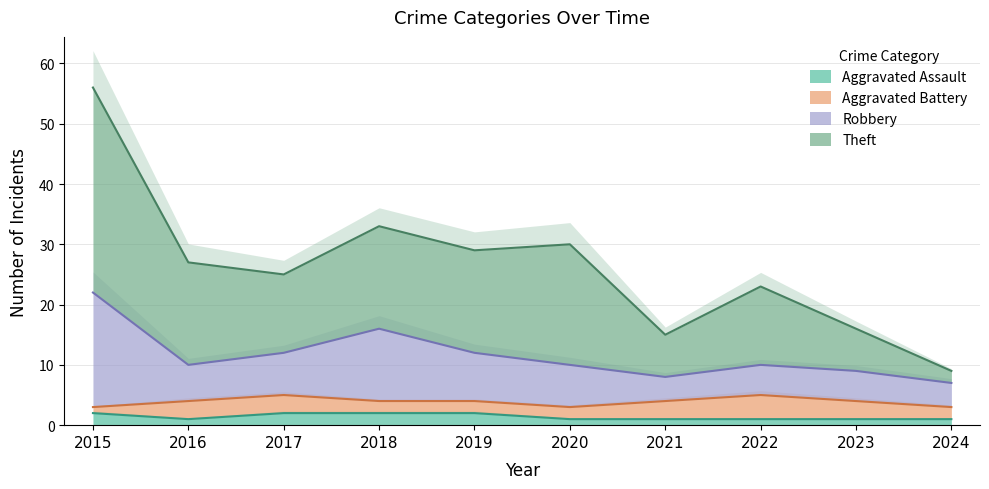

At which label does Theft first exceed 27?

2015